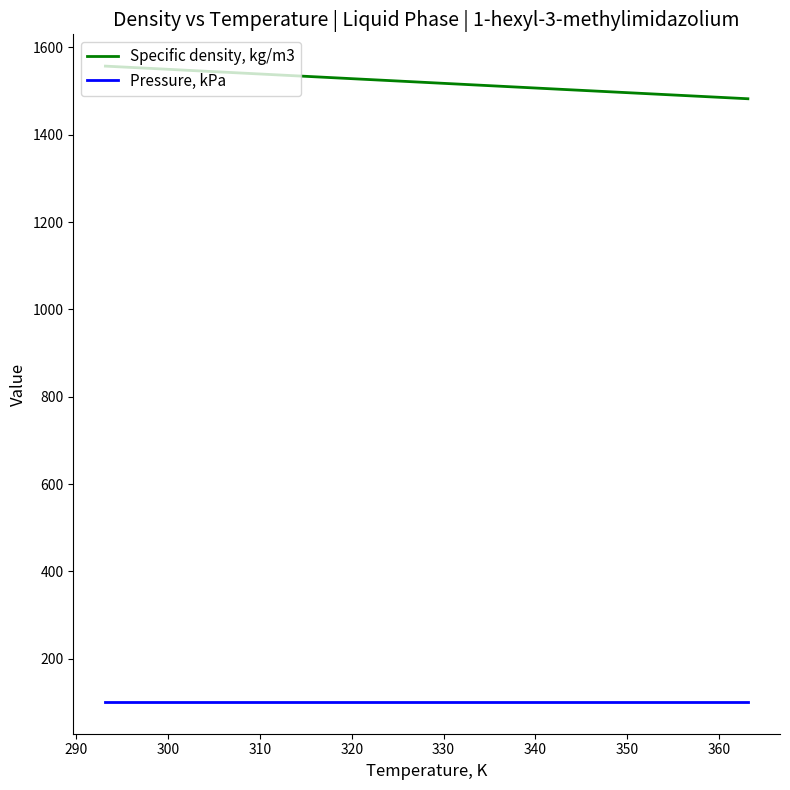

List the series in order of their overall mean, lowest first.

Pressure, kPa, Specific density, kg/m3